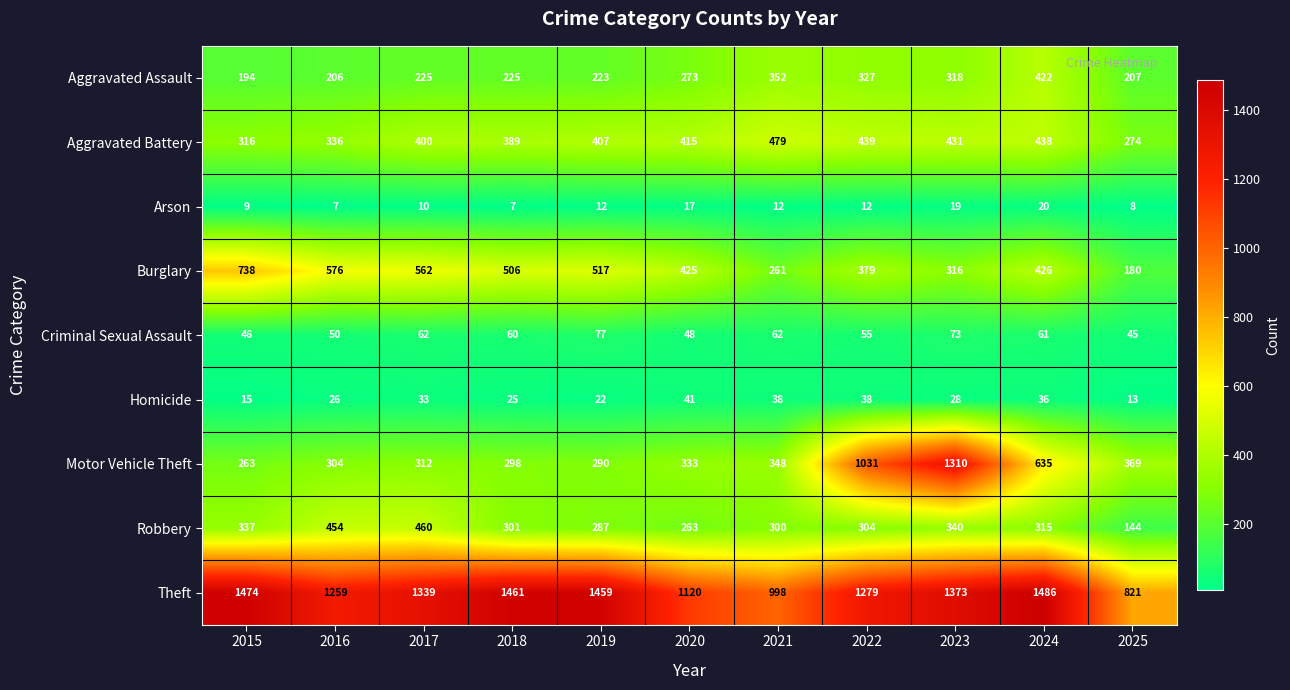

The value of Aggravated Battery at 2022 is 732. True or false?

False